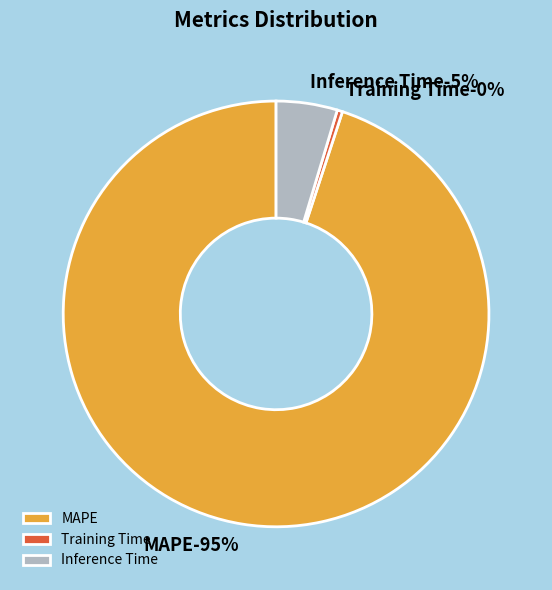

True or false: Training Time accounts for 0% of the total.

True